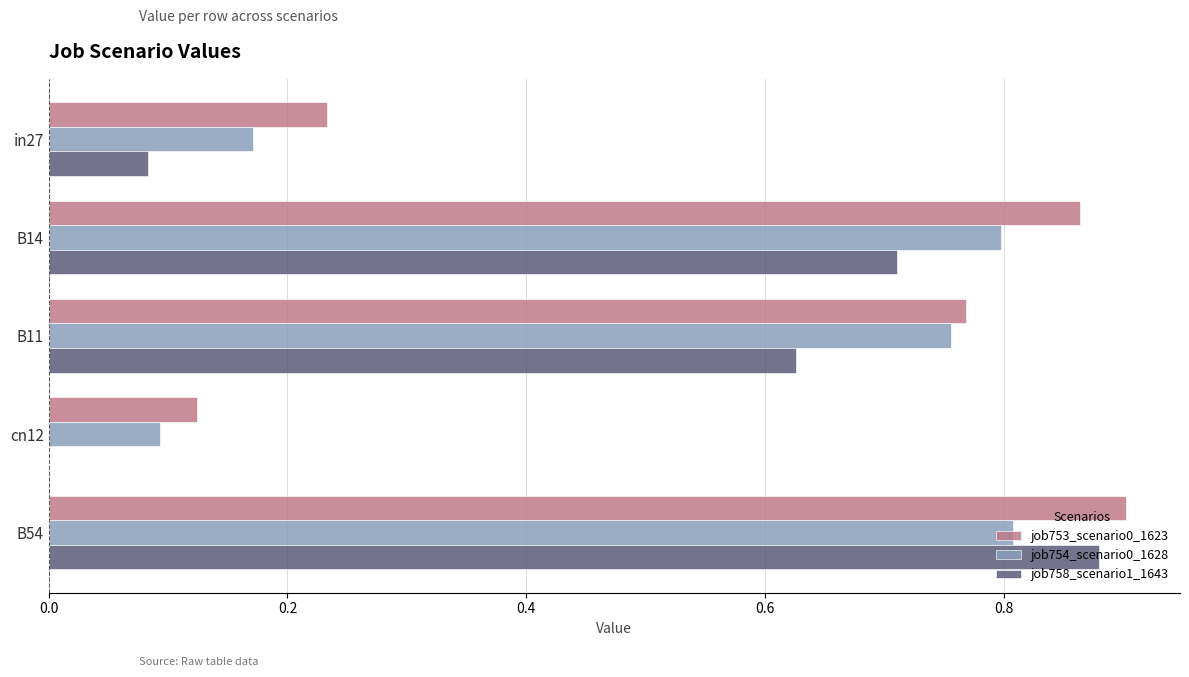

The value of job754_scenario0_1628 at B14 is 0.8. True or false?

True